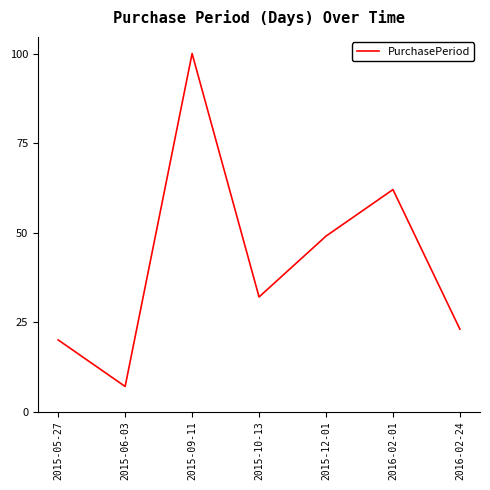

True or false: the data shows 23 at 2016-02-24.

True